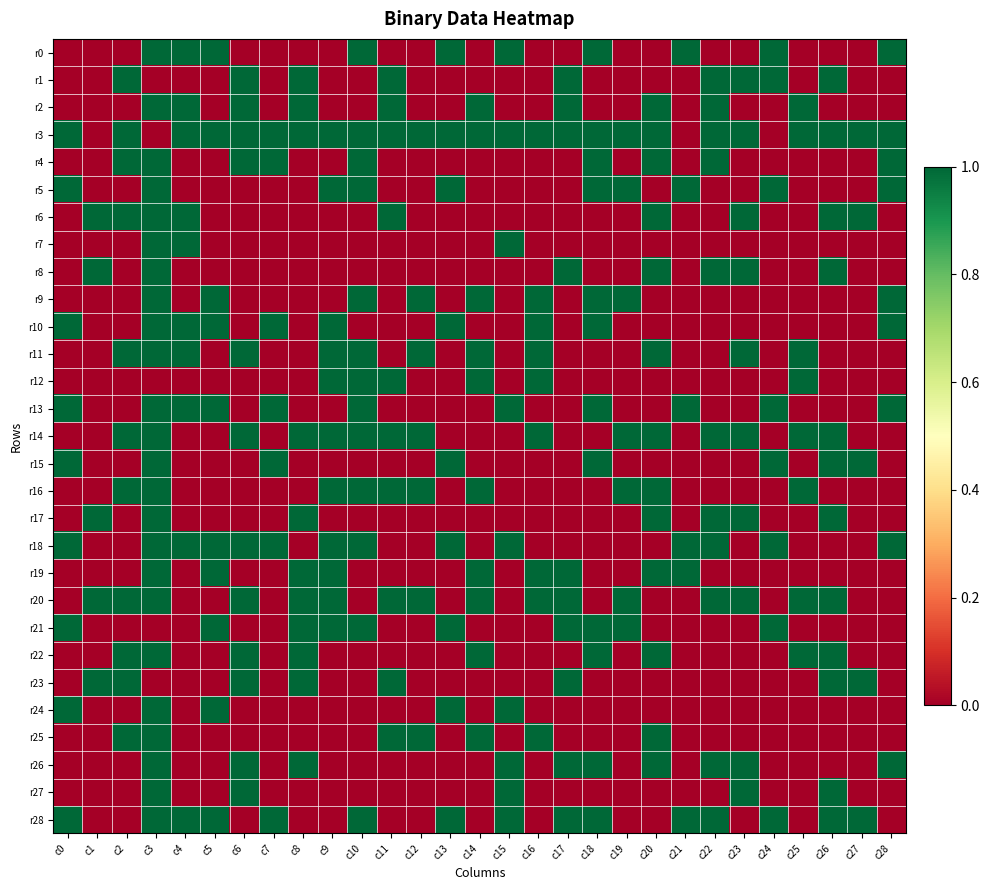

Which series has the largest total across all categories?

r3